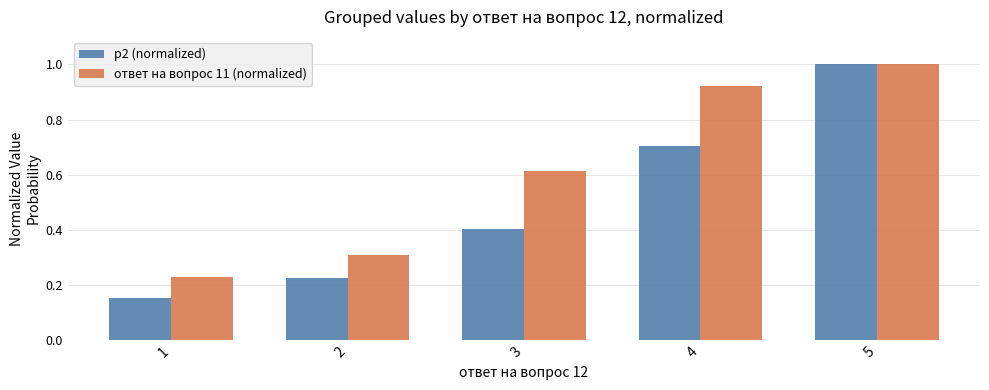

Between 1 and 2, which series saw the biggest shift?

ответ на вопрос 11 (normalized)